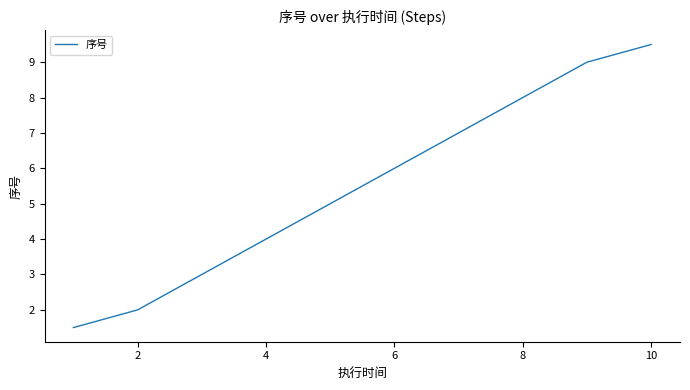

What is the minimum value shown in the chart?

1.5